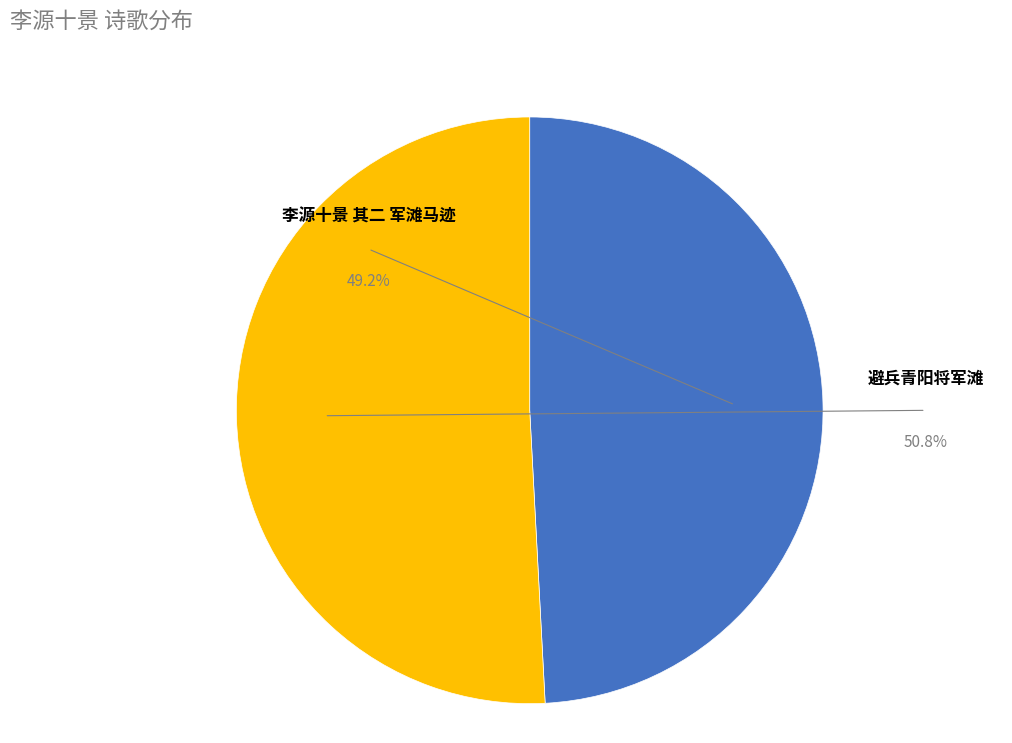

To the nearest percent, what portion does 李源十景 其二 军滩马迹 represent?

49%